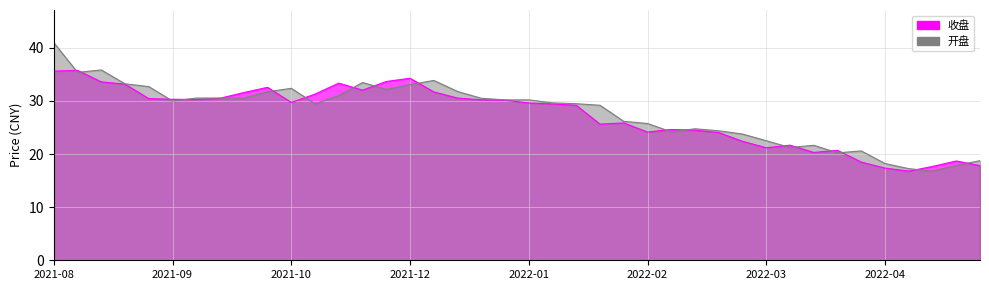

Reading right to left, what are all the values shown in this chart?

收盘: 17.8	18.7	17.7	16.8	17.4	18.5	20.7	20.3	21.7	21.2	22.4	24.0	24.5	24.6	24.1	25.9	25.6	29.2	29.4	29.6	30.1	30.2	30.5	31.7	34.3	33.6	32.0	33.3	31.3	29.7	32.5	31.6	30.5	30.3	30.3	30.4	33.1	33.6	35.7	35.6
开盘: 18.8	17.9	16.8	17.2	18.2	20.6	20.2	21.6	21.2	22.5	23.8	24.4	24.8	24.2	25.7	26.1	29.2	29.5	29.6	30.2	30.2	30.5	31.8	33.9	33.0	32.2	33.5	31.0	29.5	32.4	31.7	30.5	30.5	30.5	30.0	32.7	33.2	35.8	35.4	41.0